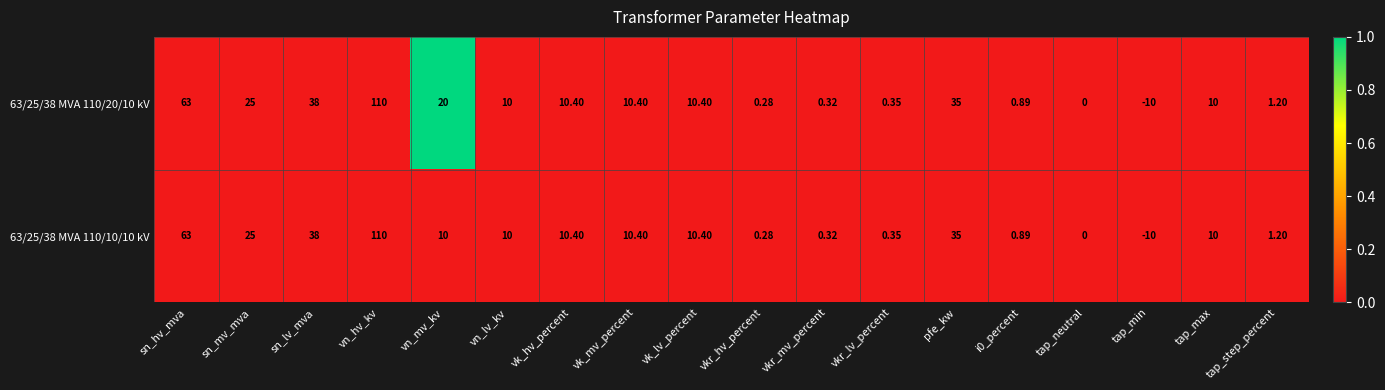

At which label is 63/25/38 MVA 110/10/10 kV closest to 50?

sn_lv_mva